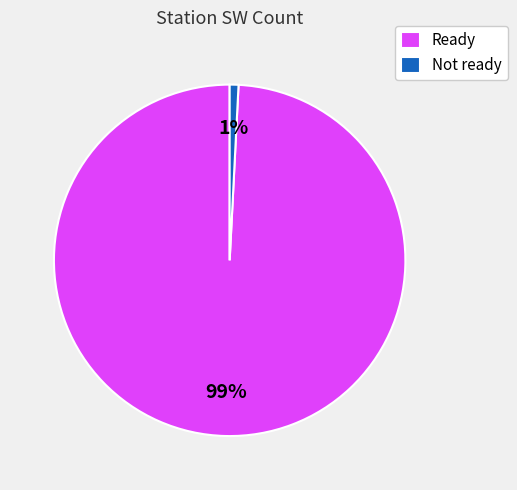

True or false: Not ready accounts for 1% of the total.

True